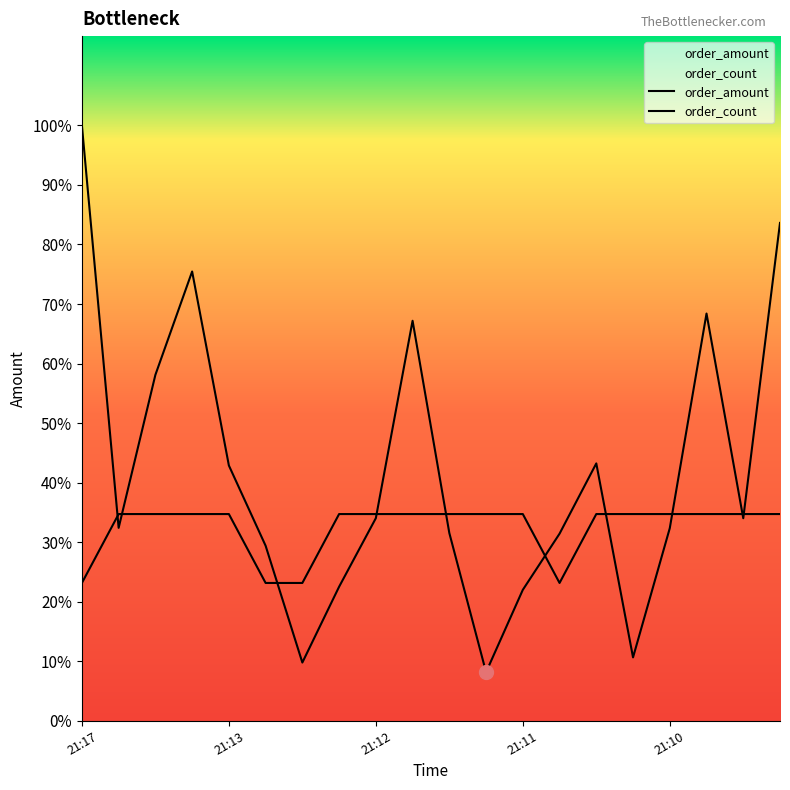

True or false: order_count and order_amount intersect in this chart.

True